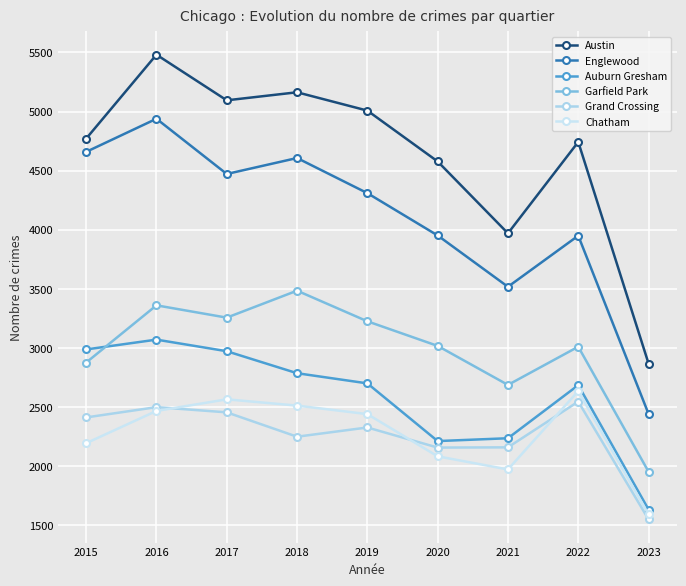

The Grand Crossing series shows 882 at 2015. True or false?

False